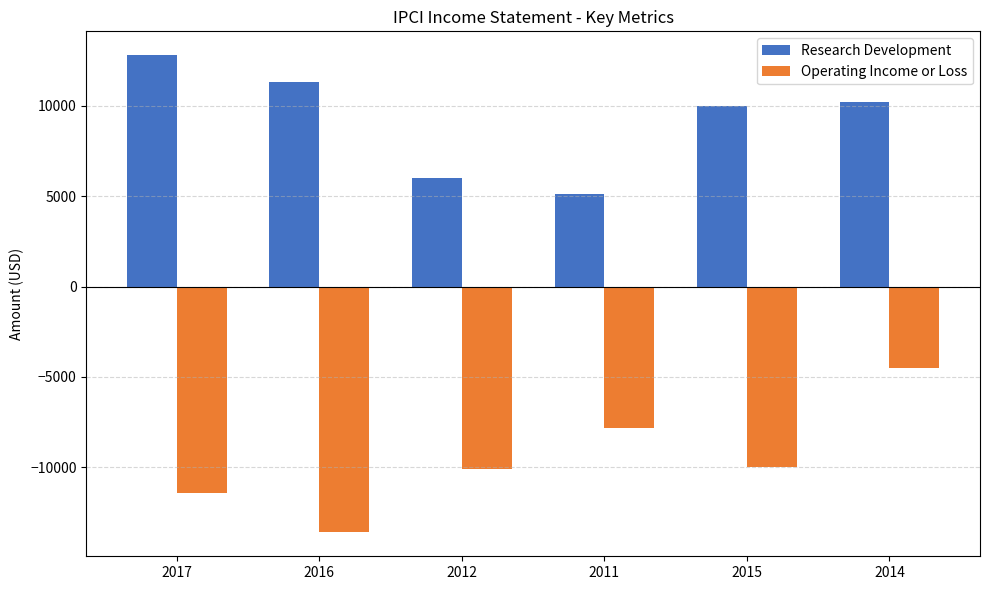

Count the number of categories in the chart.

6